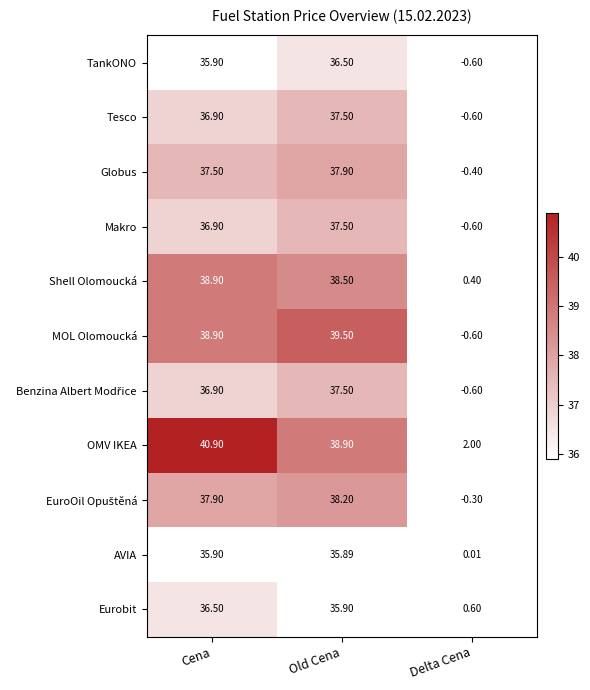

Between Cena and Delta Cena, which series saw the biggest shift?

MOL Olomoucká